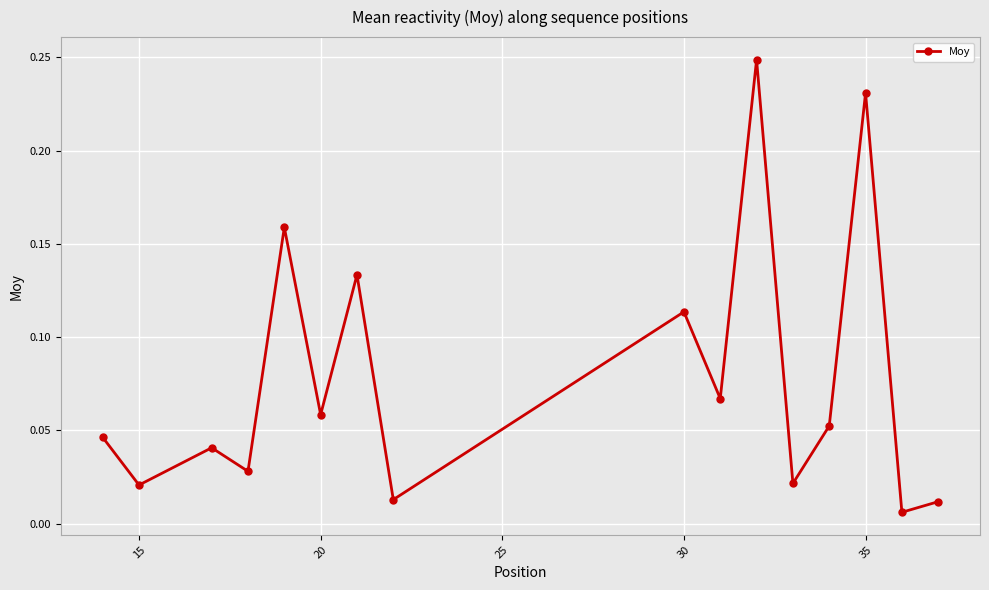

How many points are lower than both their immediate neighbors (excluding endpoints)?

7